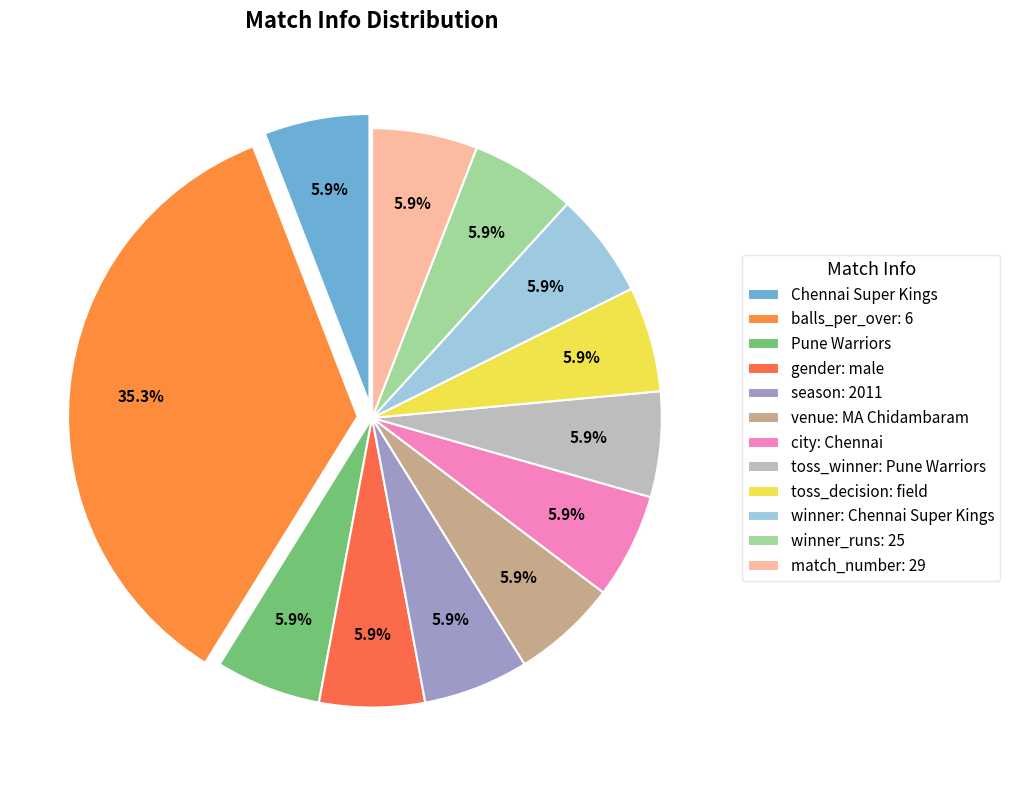

Which category has the smallest portion of the pie?

Chennai Super Kings